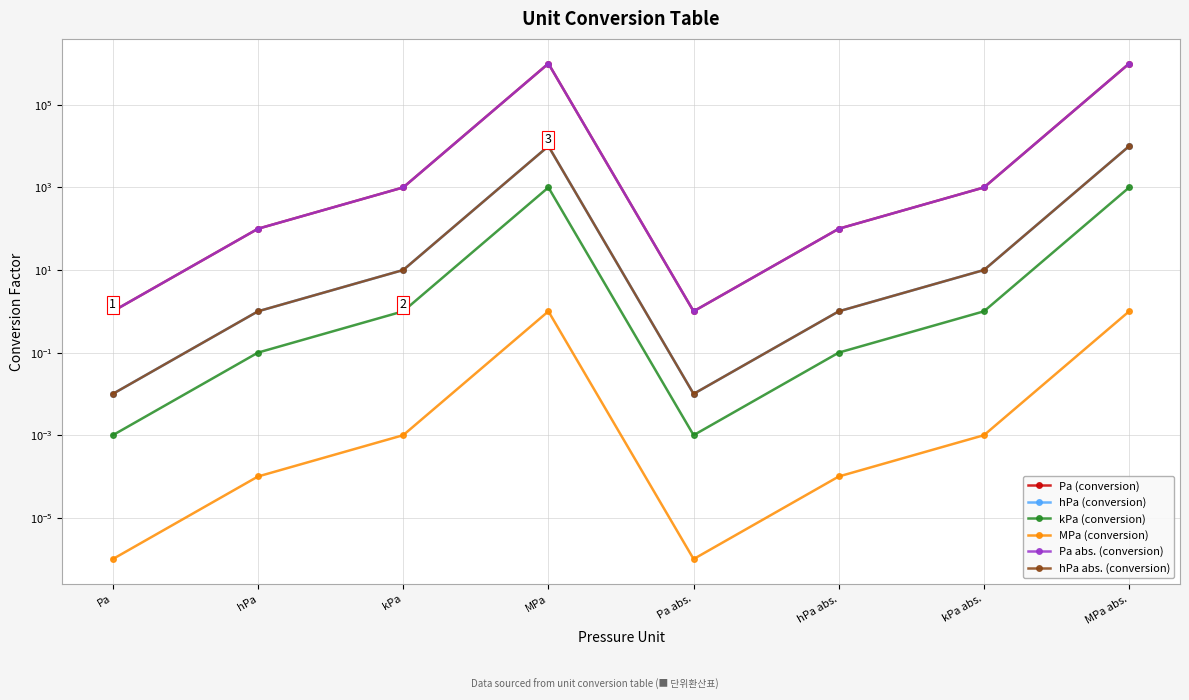

Which category has the lowest value in the hPa abs. (conversion) series?

Pa